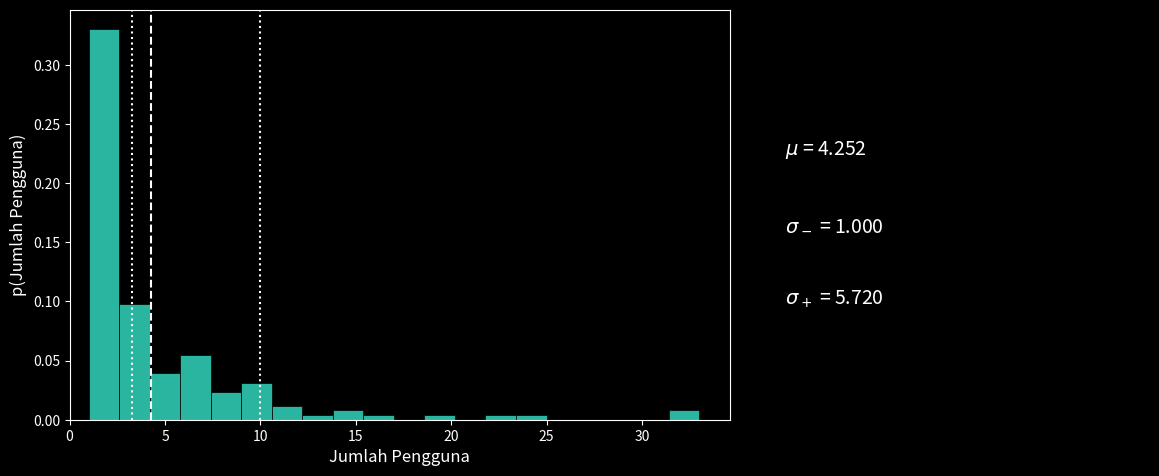

Around what value on the x-axis is the tallest bar? Give the approximate position of its centre, as read against the axis.

2.0